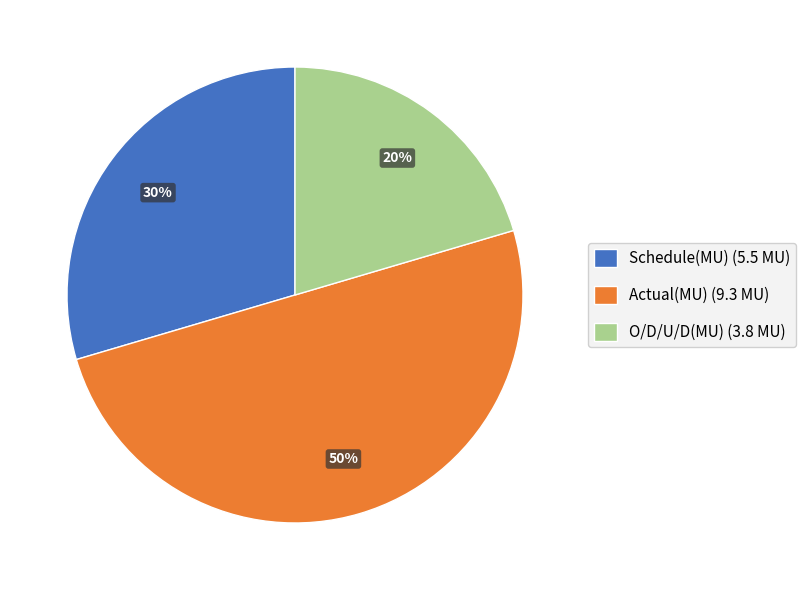

Do O/D/U/D(MU) (3.8 MU) and Actual(MU) (9.3 MU) together represent more than half of the pie?

Yes